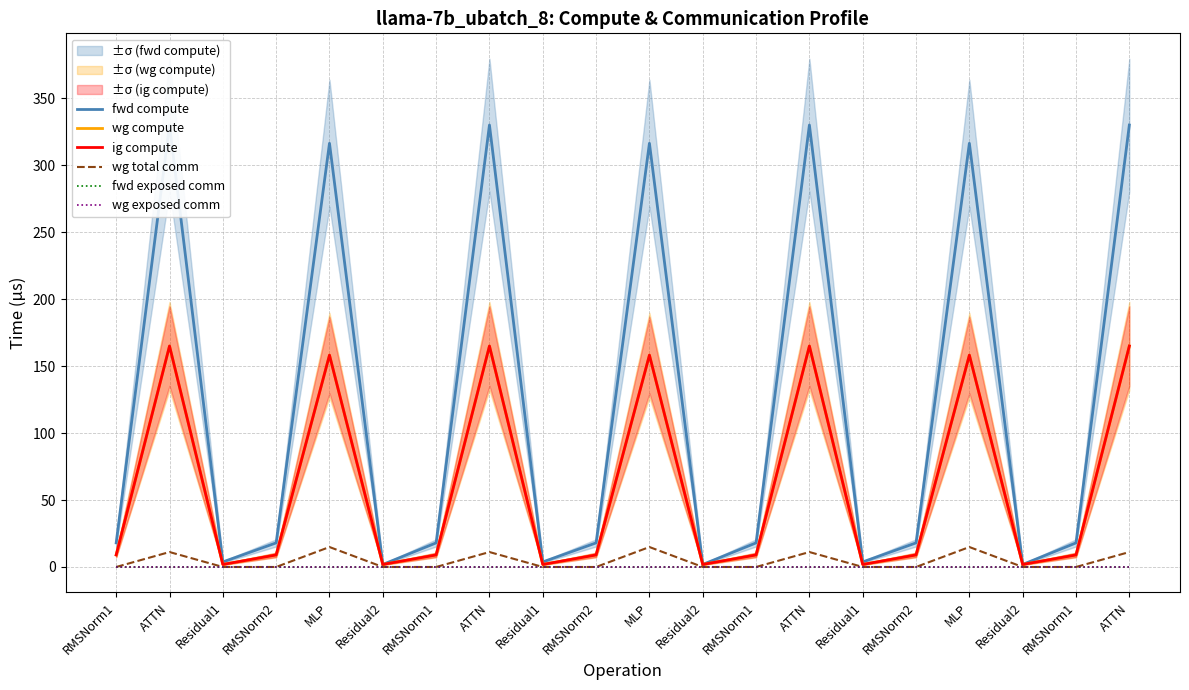

Where is the first local maximum for ig compute?

ATTN